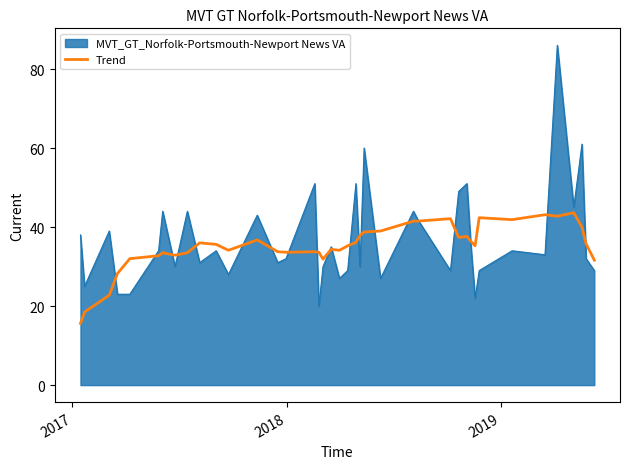

Which series has the widest spread of values?

MVT_GT_Norfolk-Portsmouth-Newport News VA